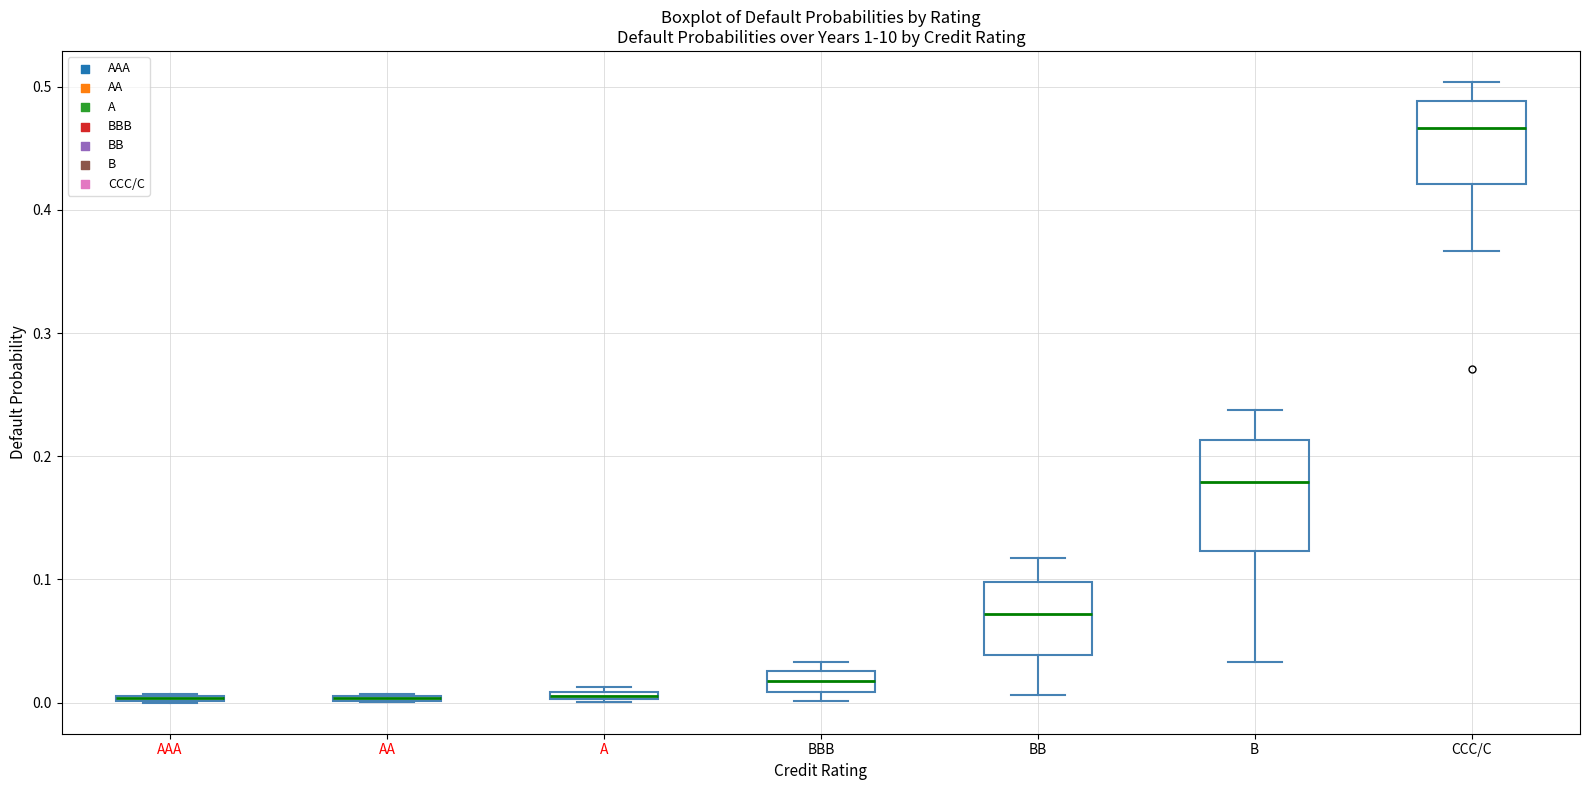

Where does the lower whisker of the box for BB end on the y-axis? The values are not printed on the chart, so give them approximately, as read against the axis.

0.01